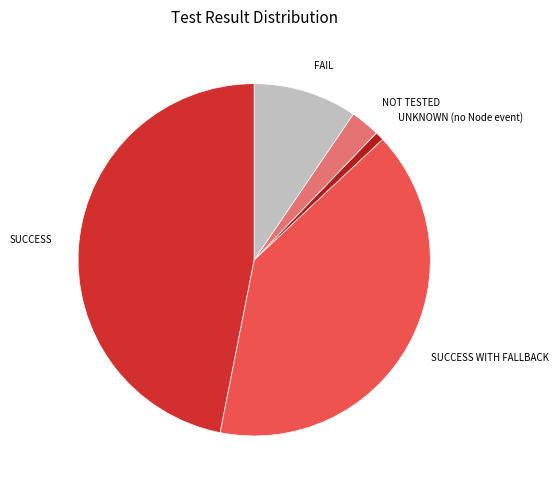

Which category has the biggest portion of the pie?

SUCCESS